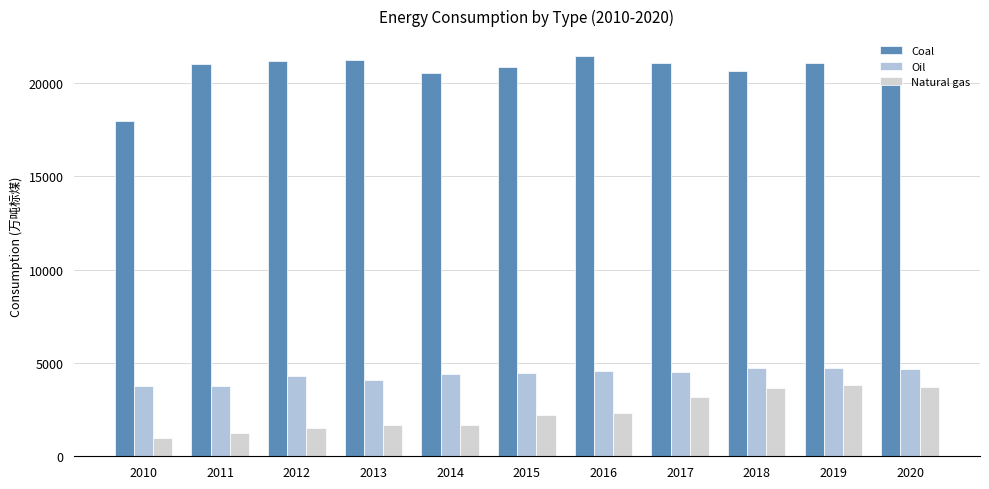

Reading left to right, what are all the values shown in this chart?

Coal: 2010=17983.0	2011=21012.0	2012=21175.0	2013=21223.0	2014=20543.0	2015=20859.0	2016=21450.0	2017=21061.0	2018=20652.0	2019=21069.0	2020=20293.0
Oil: 2010=3748.4	2011=3748.2	2012=4295.9	2013=4094.6	2014=4426.1	2015=4476.0	2016=4588.4	2017=4514.0	2018=4712.8	2019=4732.0	2020=4699.9
Natural gas: 2010=959.2	2011=1246.4	2012=1504.4	2013=1654.9	2014=1698.3	2015=2193.6	2016=2295.7	2017=3159.0	2018=3669.7	2019=3828.0	2020=3707.4